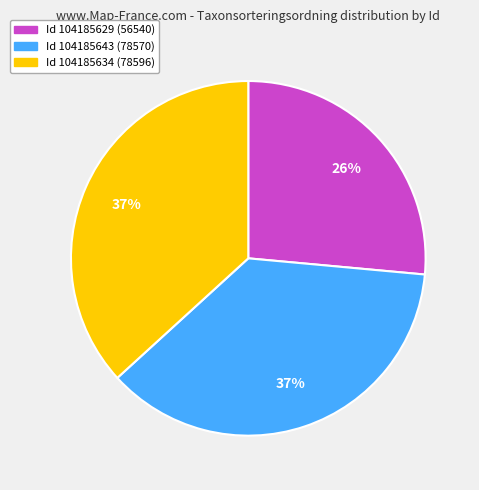

Does any single category account for the majority?

No